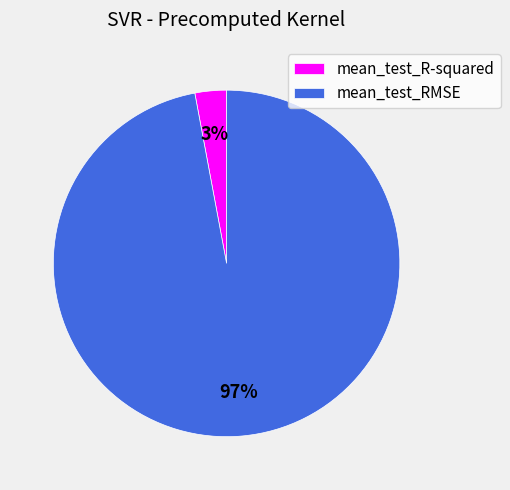

To the nearest percent, what percentage of the pie is mean_test_RMSE?

97%